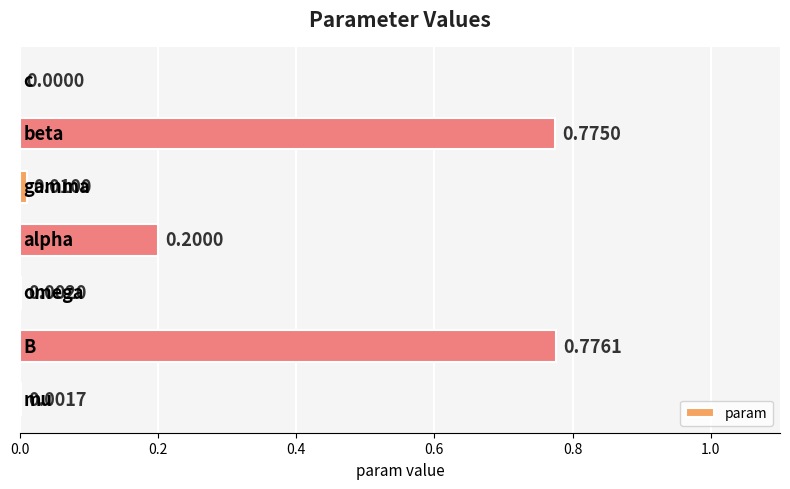

Are the bars horizontal?

Yes